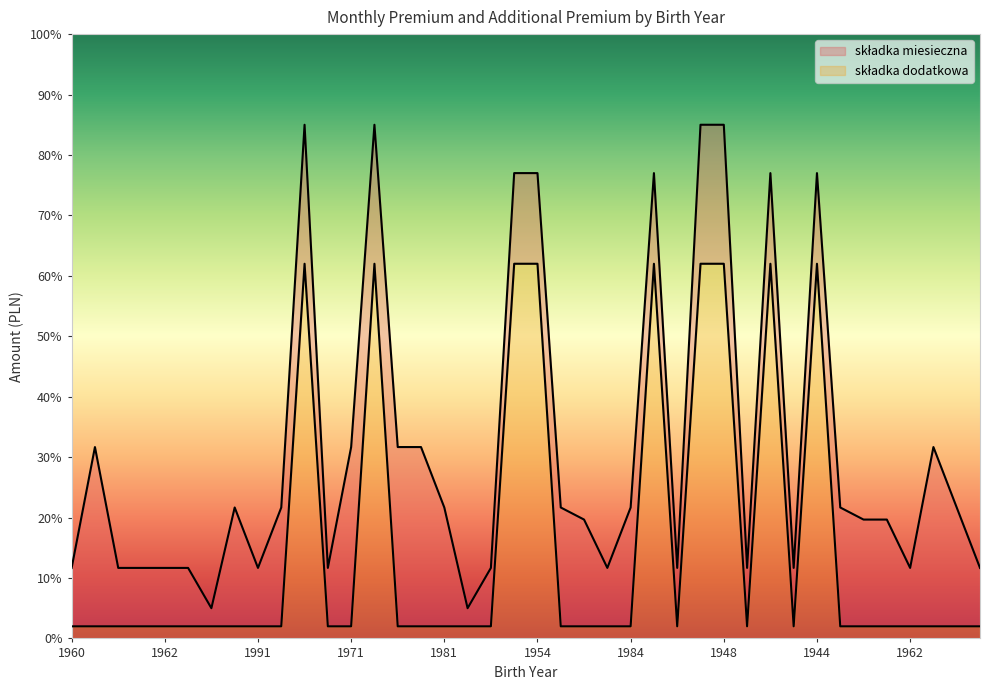

True or false: skladka dodatkowa and skladka miesieczna cross at least once.

False